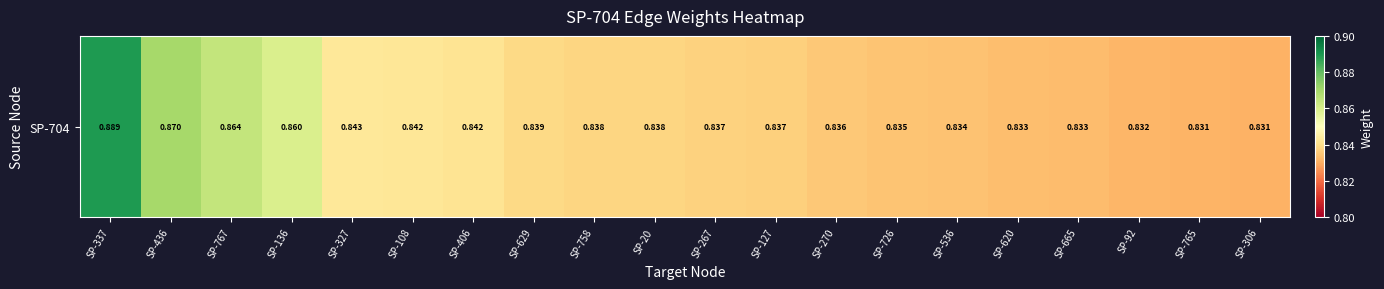

Reading right to left, what are all the values shown in this chart?

SP-306=0.8	SP-765=0.8	SP-92=0.8	SP-665=0.8	SP-620=0.8	SP-536=0.8	SP-726=0.8	SP-270=0.8	SP-127=0.8	SP-267=0.8	SP-20=0.8	SP-758=0.8	SP-629=0.8	SP-406=0.8	SP-108=0.8	SP-327=0.8	SP-136=0.9	SP-767=0.9	SP-436=0.9	SP-337=0.9